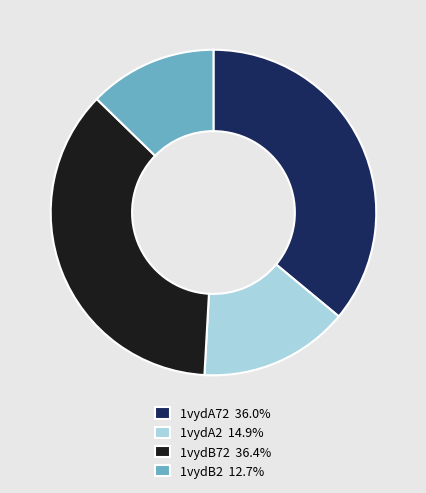

Which category has the smallest portion of the pie?

1vydB2